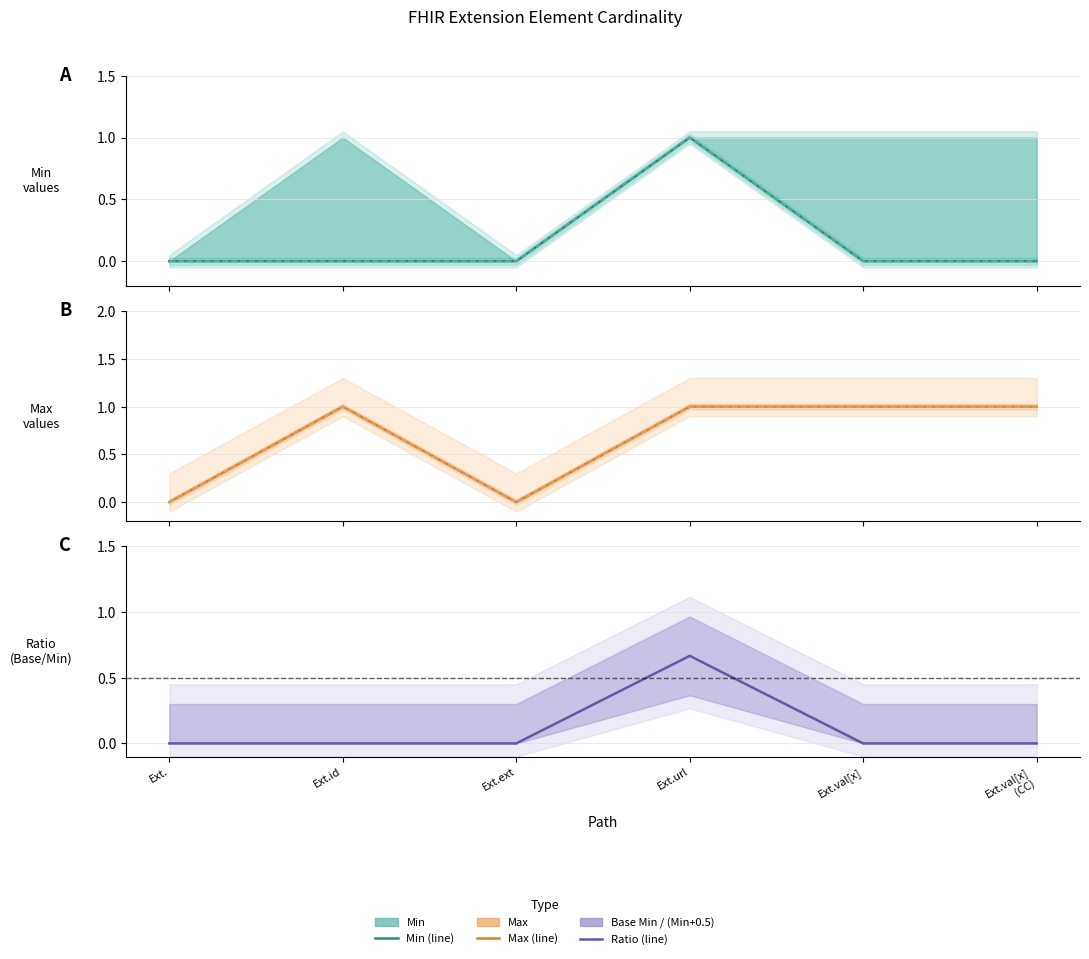

Rank the series at Ext. from lowest to highest value.

Min, Base Min, Max, Base Max, Base Min / (Min+0.5)